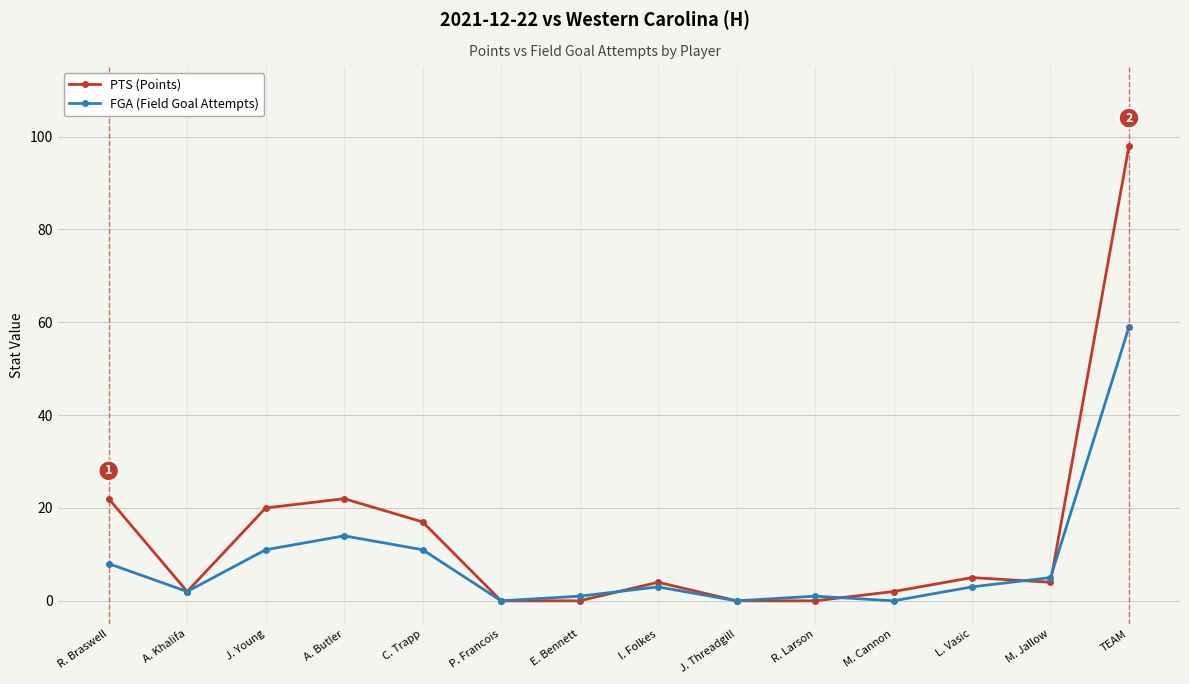

How many data points does each series have?

14